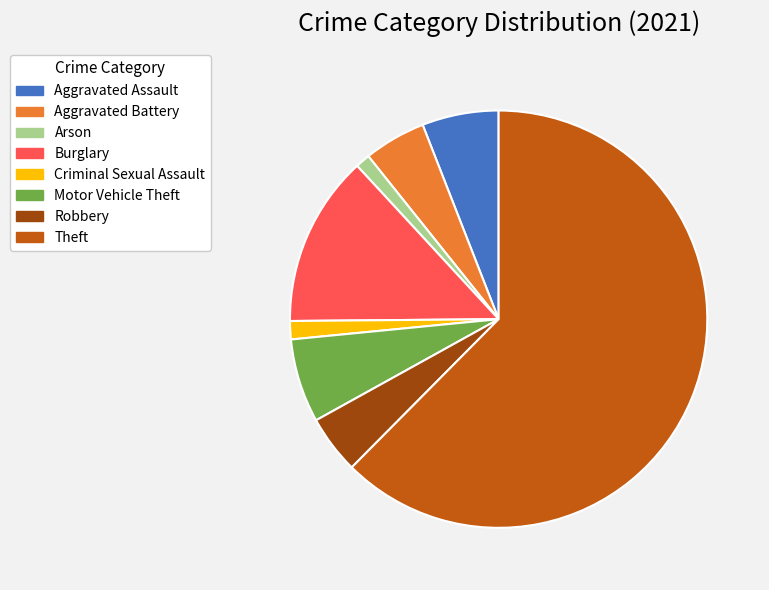

Which has a higher value, Arson or Robbery?

Robbery